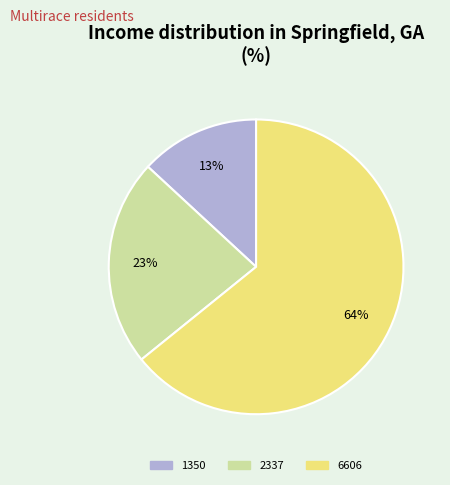

Which has a higher value, 2337 or 6606?

6606